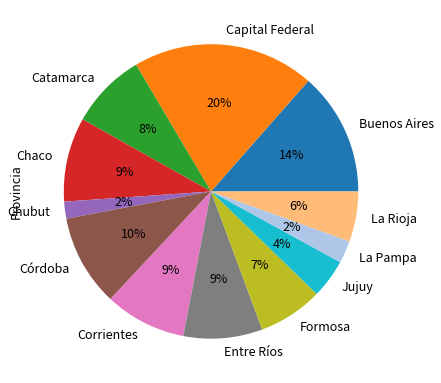

Does Entre Ríos account for over 50% of the chart?

No